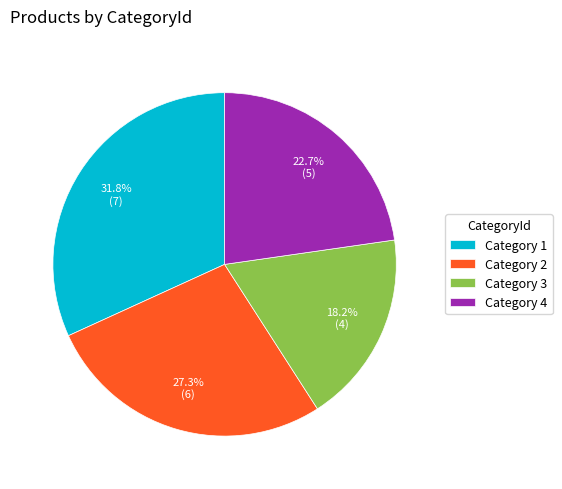

What portion of the pie excludes Category 3?

81.8%